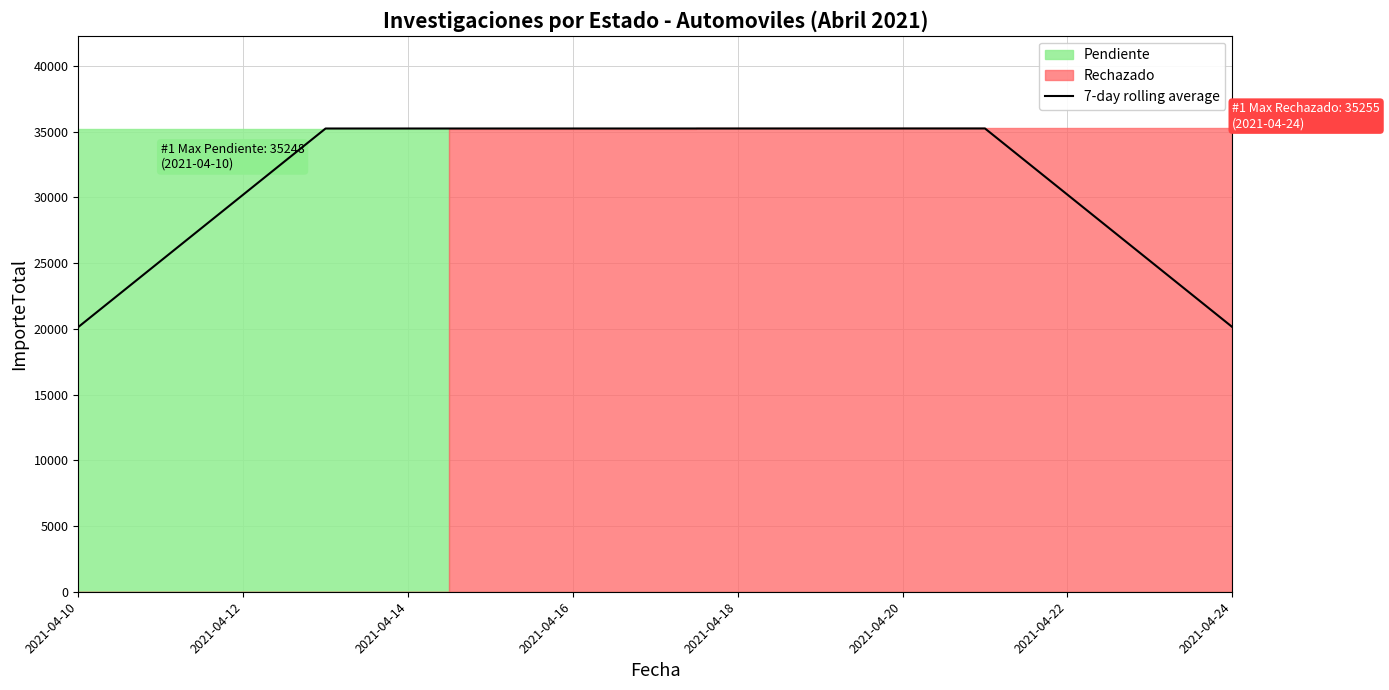

The value of 7-day rolling average at 2021-04-18 is 61298.9. True or false?

False